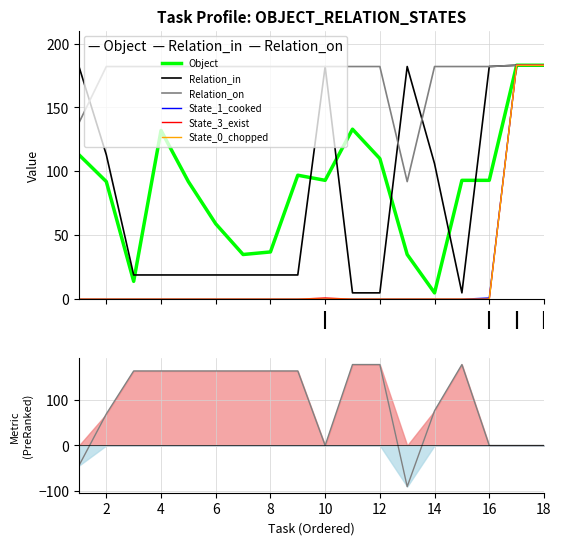

How many lines are shown in the chart?

6